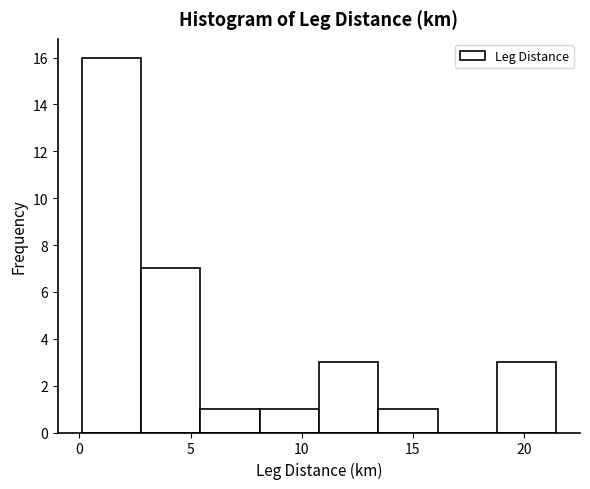

Reading left to right, list every bar in this chart as the range it spans on the x-axis followed by its height. Neither the bar edges nor the heights are printed on the chart, so give them approximately, as read against the axes.

0.0 to 3.0: 16
3.0 to 5.5: 7
5.5 to 8.0: 1
8.0 to 11.0: 1
11.0 to 13.5: 3
13.5 to 16.0: 1
16.0 to 19.0: 0
19.0 to 21.5: 3